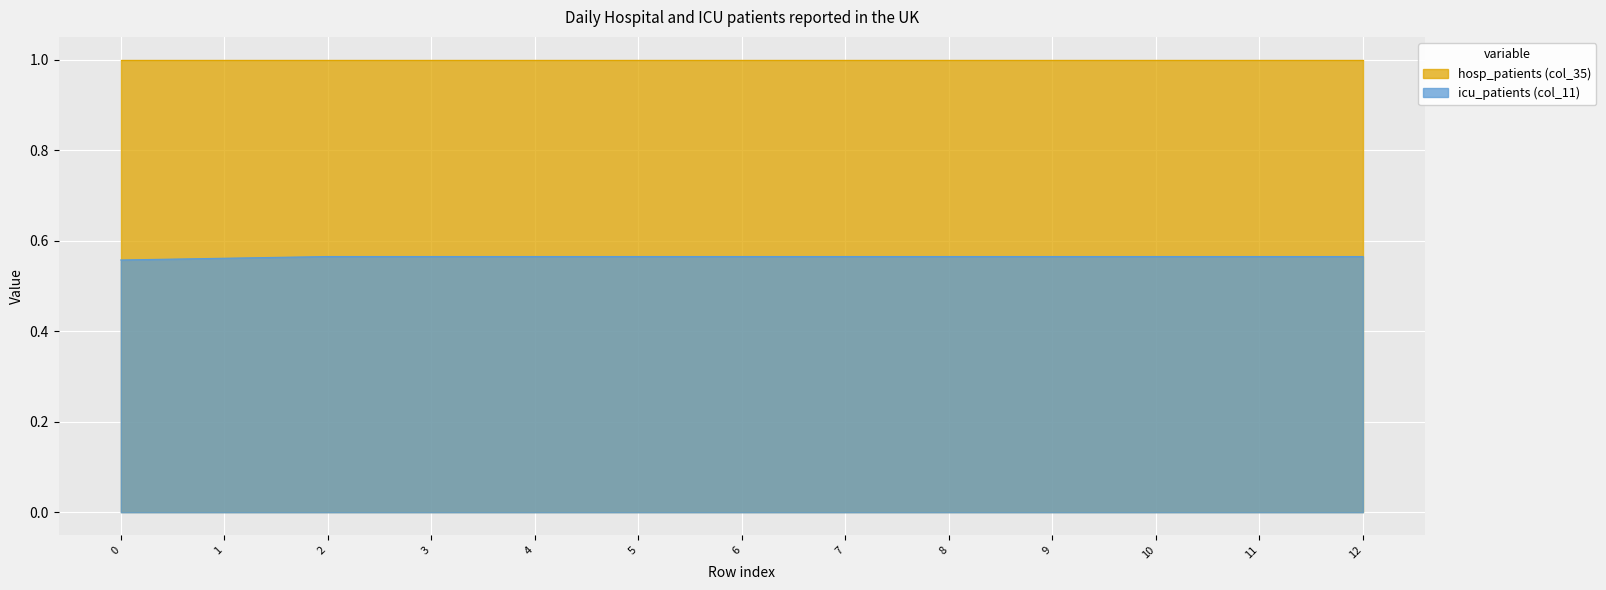

Between 9 and 6, which is larger?

9